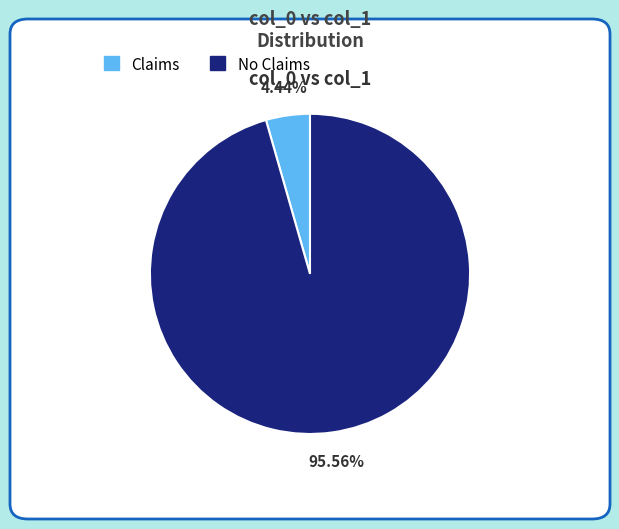

Does Claims account for over 50% of the chart?

No